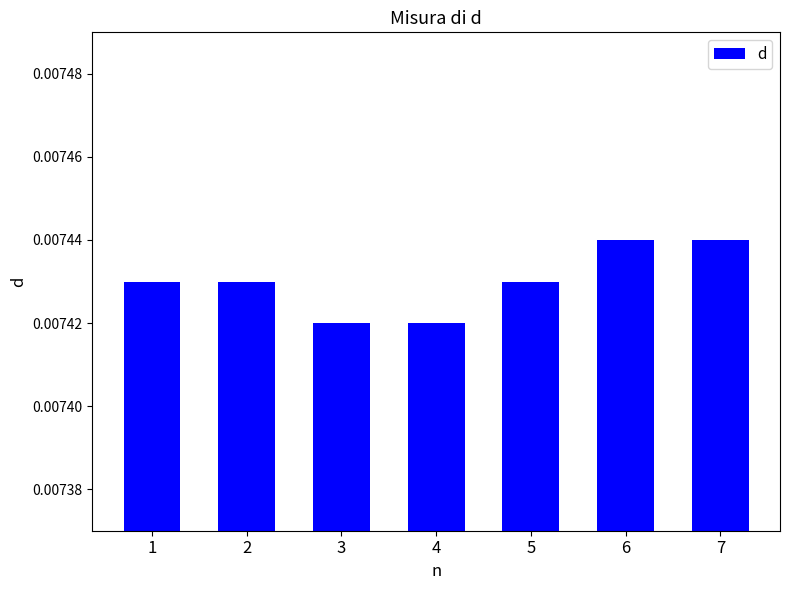

Which has a higher value, 7 or 4?

7